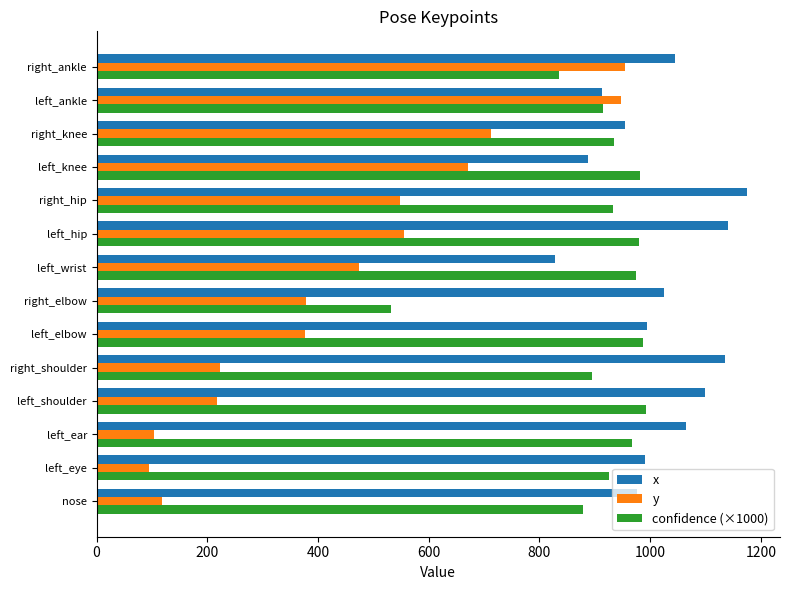

How many data points does each series have?

14